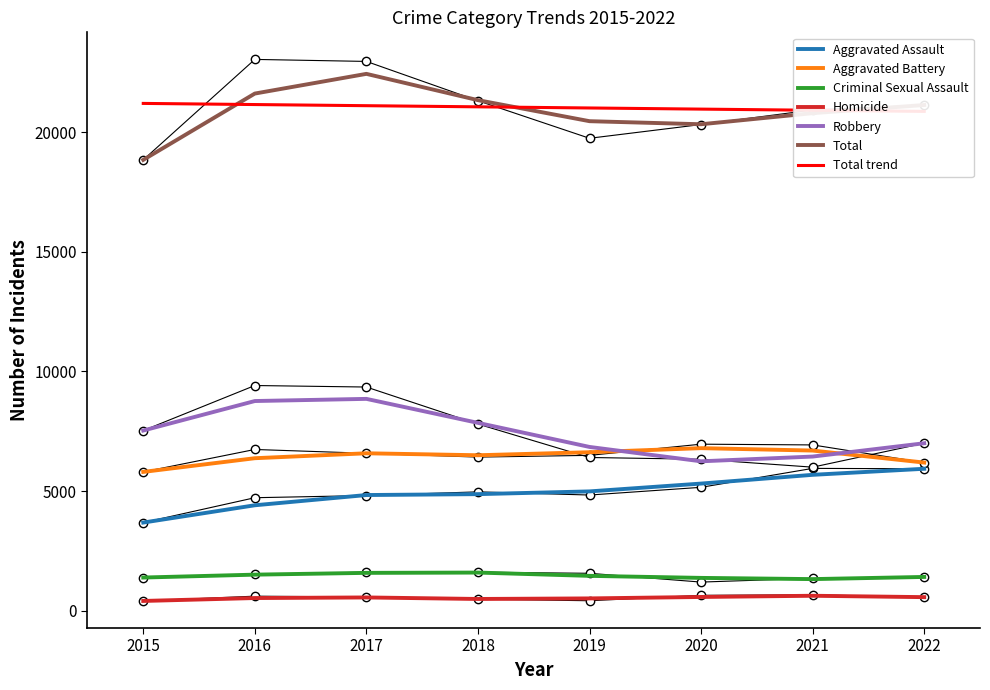

Is it true that Robbery equals 4800 at 2018?

False